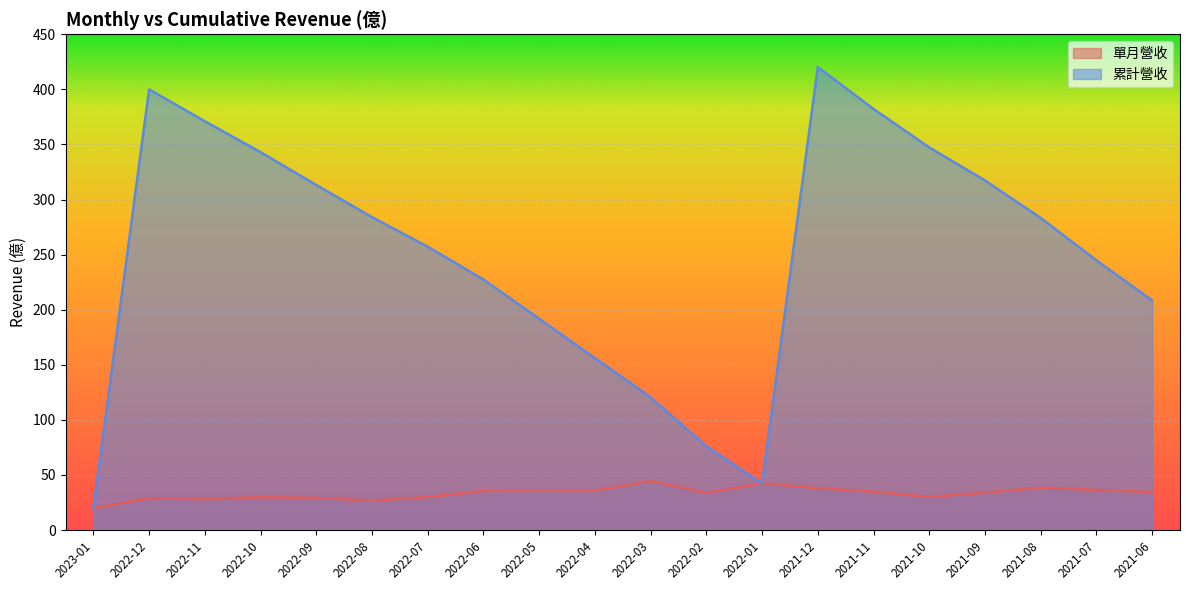

Reading left to right, transcribe all the data shown in this chart.

單月營收: 2023-01=19.6	2022-12=28.9	2022-11=28.1	2022-10=29.8	2022-09=29.2	2022-08=26.8	2022-07=29.9	2022-06=35.5	2022-05=35.7	2022-04=35.6	2022-03=44.4	2022-02=33.7	2022-01=42.3	2021-12=38.1	2021-11=34.9	2021-10=30.1	2021-09=33.9	2021-08=38.5	2021-07=36.4	2021-06=34.5
累計營收: 2023-01=19.6	2022-12=400.0	2022-11=371.1	2022-10=343.0	2022-09=313.2	2022-08=284.0	2022-07=257.2	2022-06=227.4	2022-05=191.8	2022-04=156.1	2022-03=120.5	2022-02=76.0	2022-01=42.3	2021-12=420.3	2021-11=382.2	2021-10=347.3	2021-09=317.3	2021-08=283.3	2021-07=244.8	2021-06=208.4